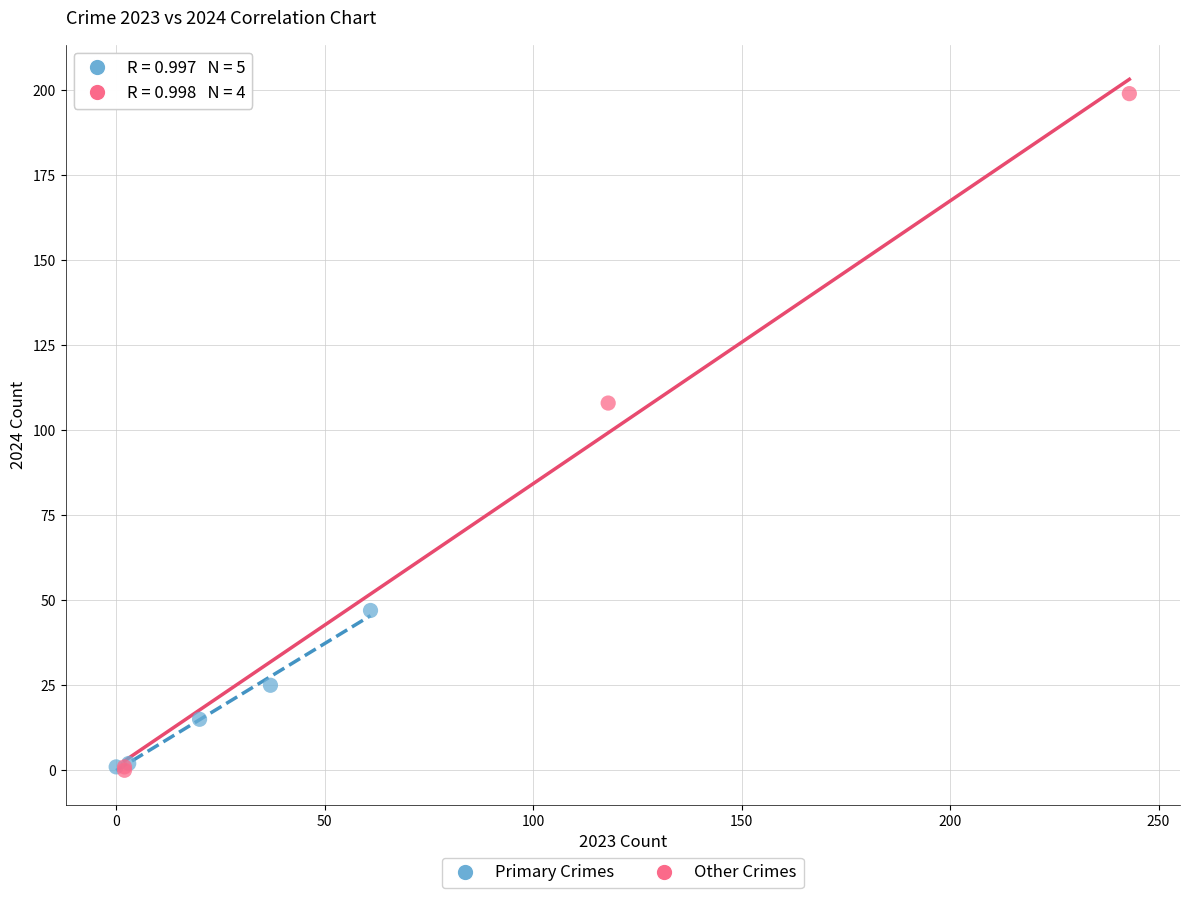

Which series reaches the maximum Y coordinate?

Other Crimes